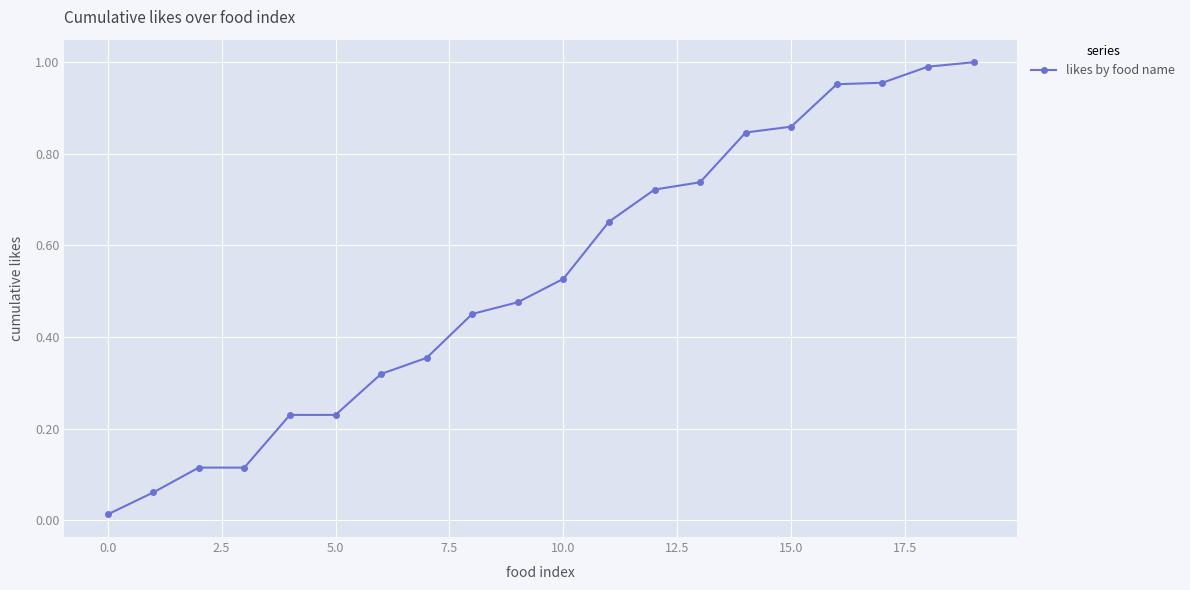

How many distinct data groups are displayed?

1